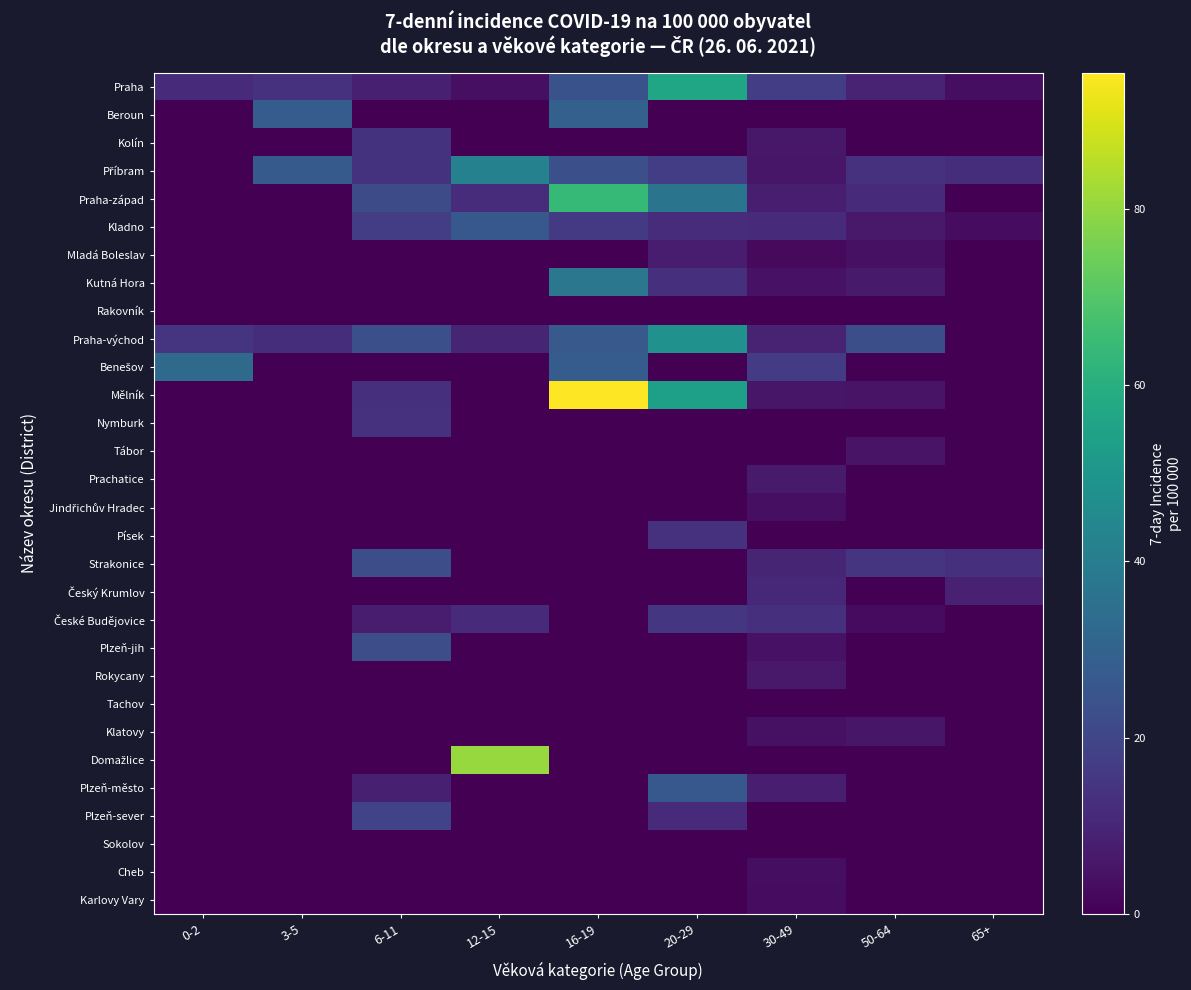

At 65+, list the series in order from smallest to largest.

Beroun, Kolín, Praha-západ, Mladá Boleslav, Kutná Hora, Rakovník, Praha-východ, Benešov, Mělník, Nymburk, Tábor, Prachatice, Jindřichův Hradec, Písek, České Budějovice, Plzeň-jih, Rokycany, Tachov, Klatovy, Domažlice, Plzeň-město, Plzeň-sever, Sokolov, Cheb, Karlovy Vary, Kladno, Praha, Český Krumlov, Příbram, Strakonice